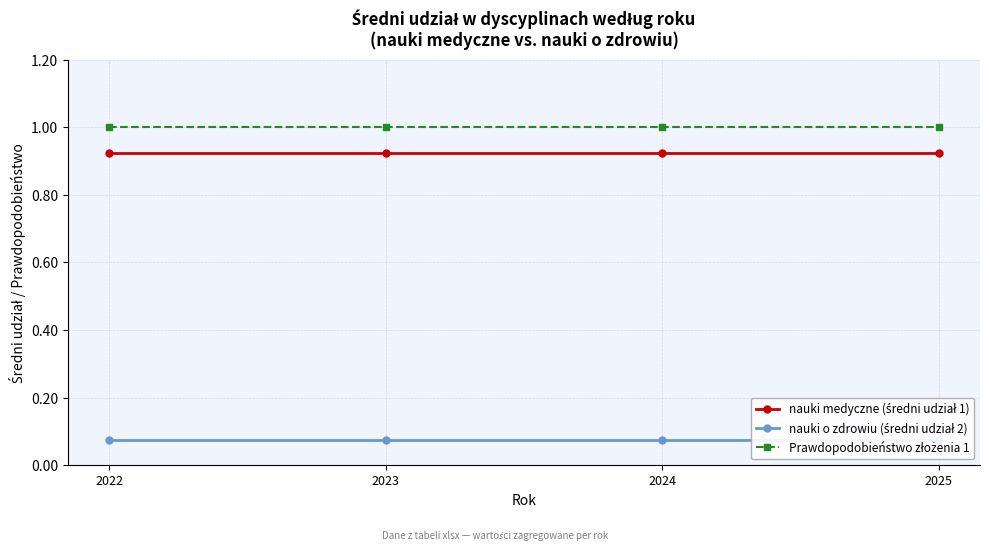

Between 2022 and 2024, which series saw the biggest shift?

nauki medyczne (średni udział 1)